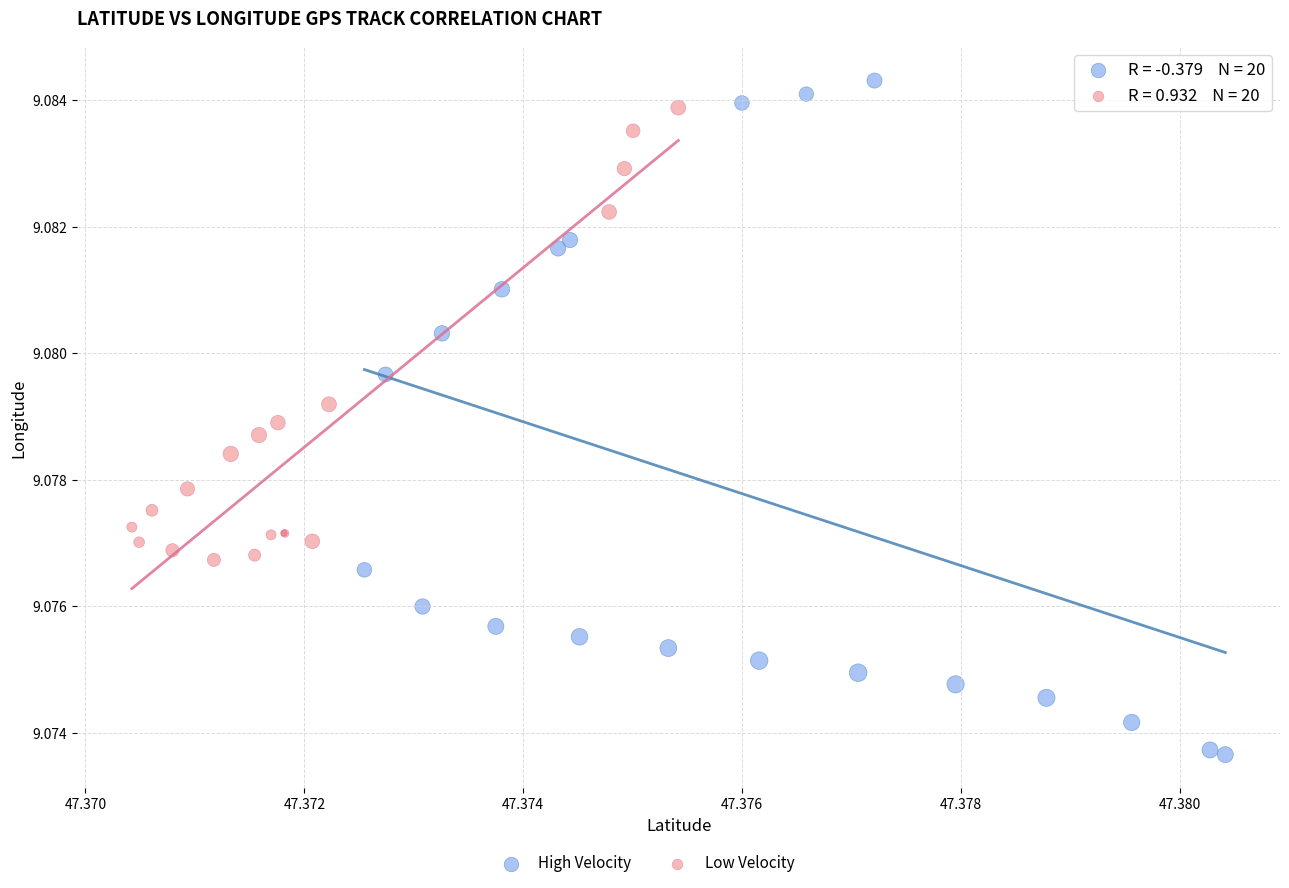

Which series has the largest Y range (max minus min)?

High Velocity